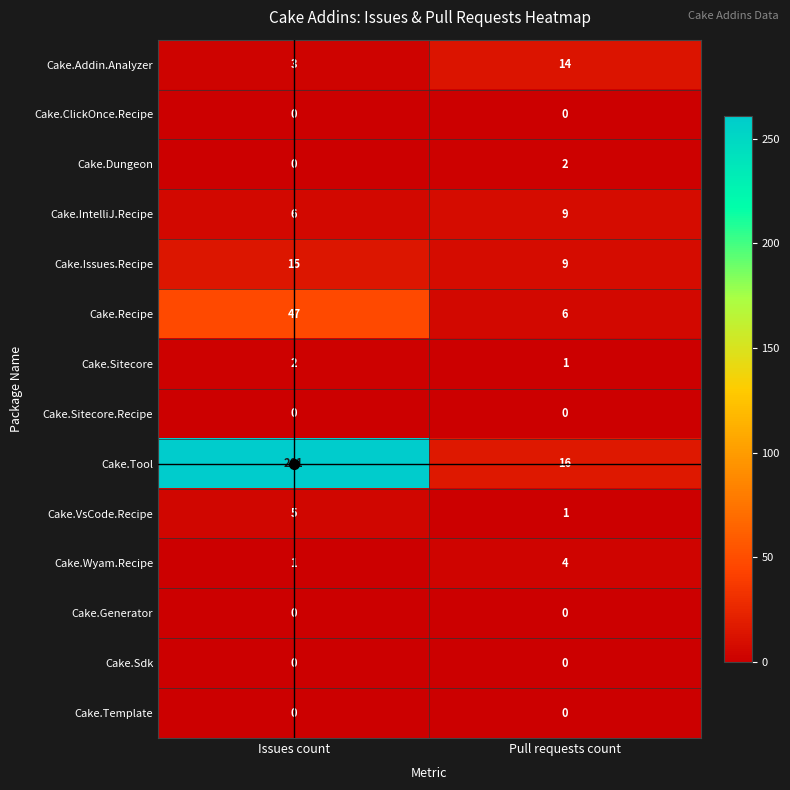

Is the value of Cake.Issues.Recipe at Pull requests count greater than the value of Cake.Sitecore at Issues count?

Yes